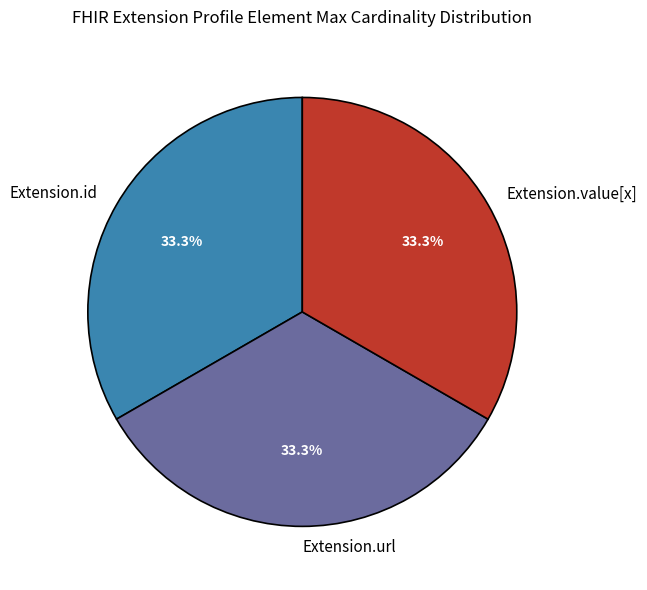

Is the sum of Extension.url and Extension.id greater than half?

Yes